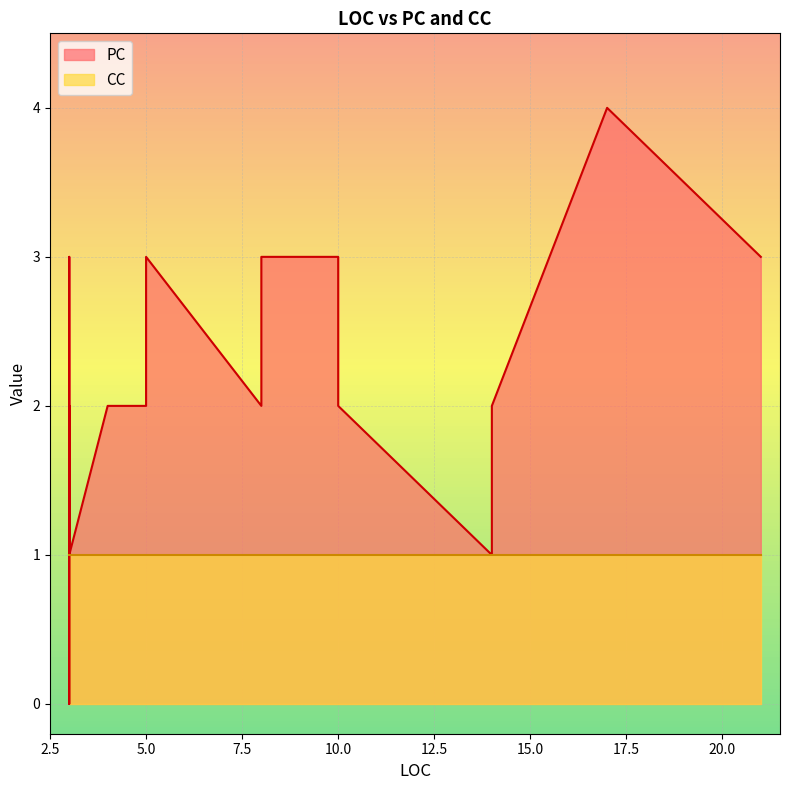

How many lines are shown in the chart?

2